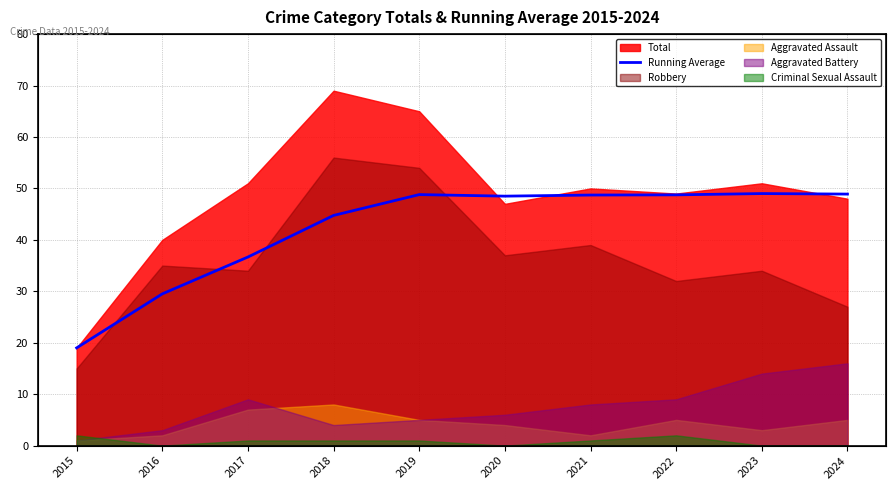

How many interior local valleys (lower than both neighbors) does the data have?

1